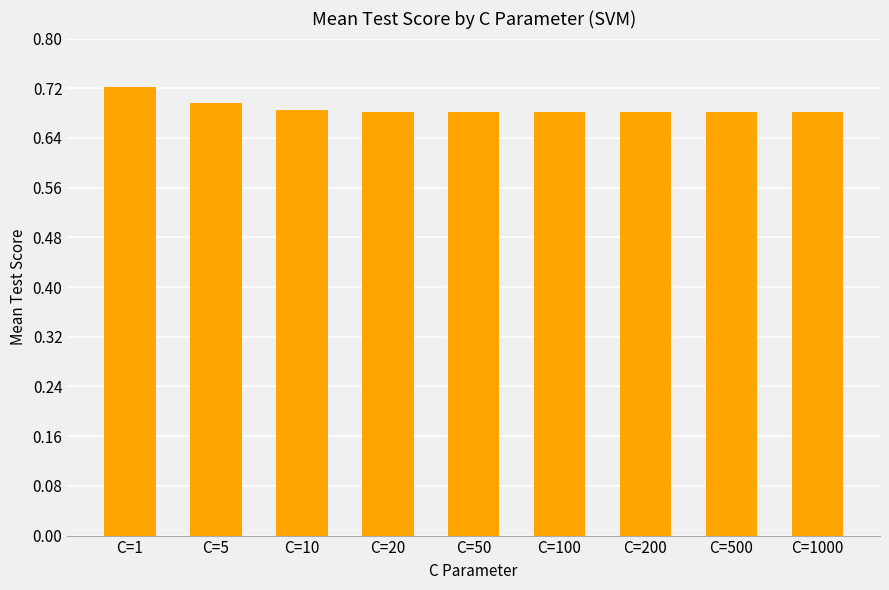

Is it true that the value at C=1000 is 1.2?

False